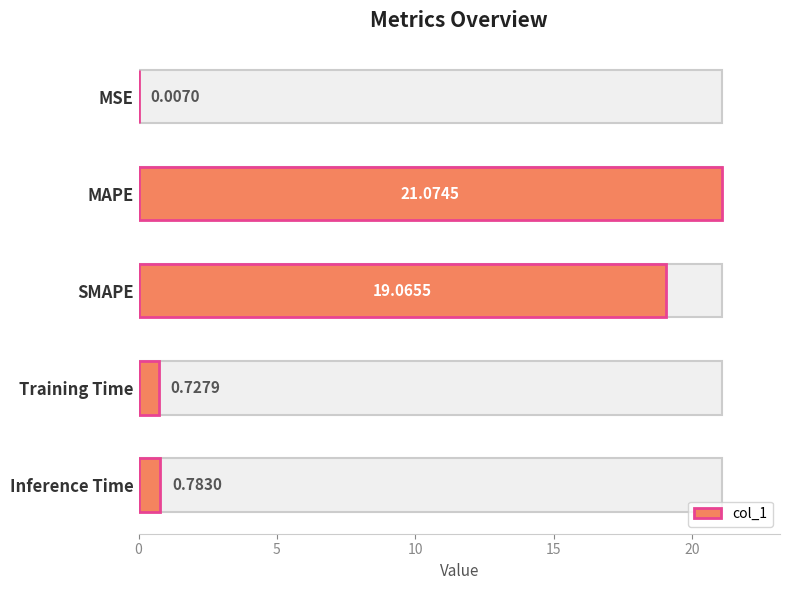

Are the bars grouped side by side (vs. stacked)?

No